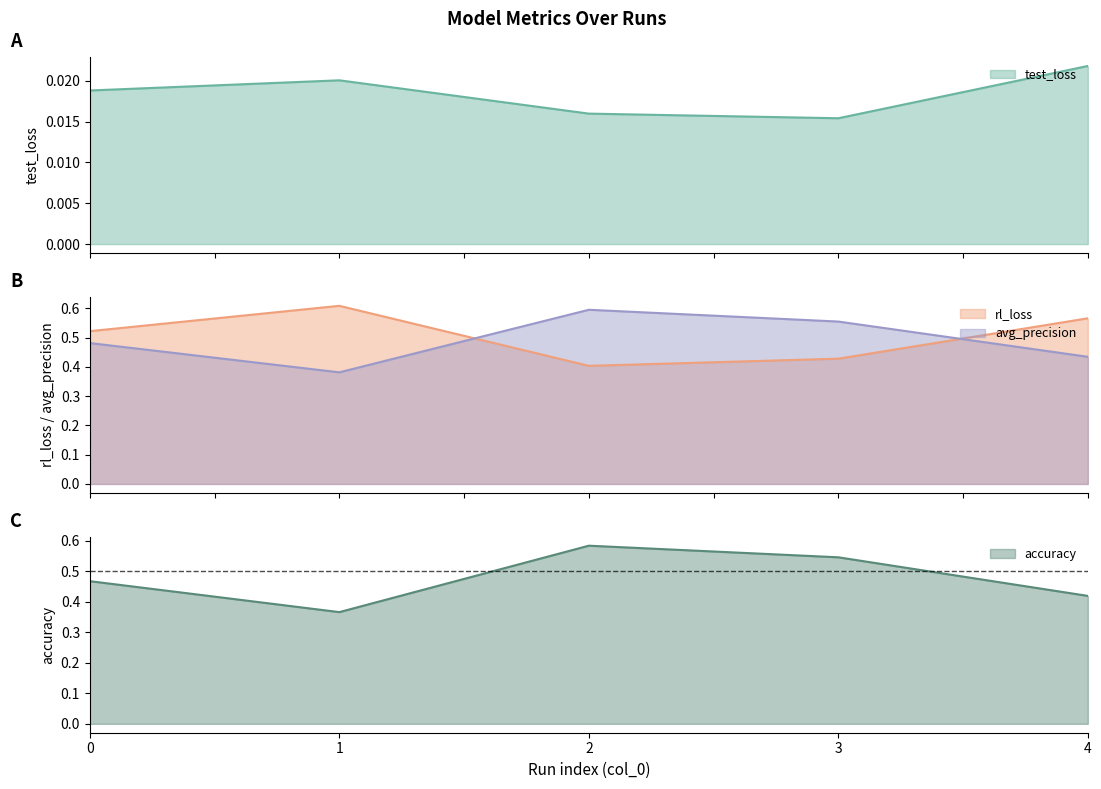

Which category has the lowest value in the accuracy series?

1